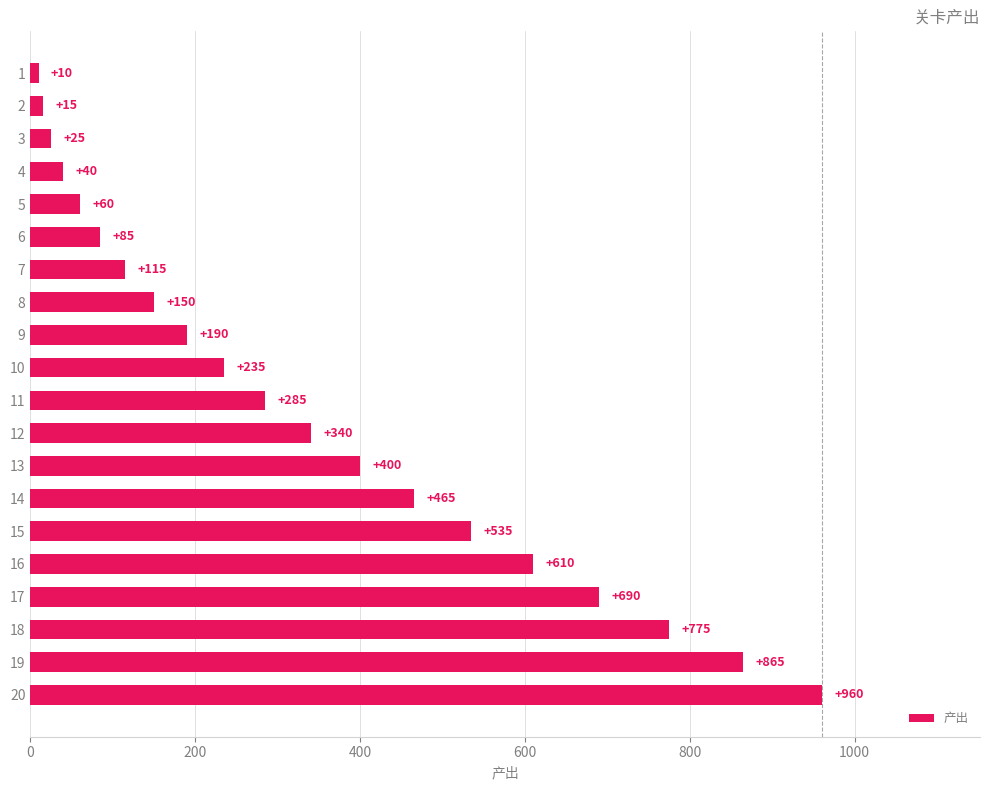

Reading top to bottom, list all the values displayed in this chart.

10	15	25	40	60	85	115	150	190	235	285	340	400	465	535	610	690	775	865	960